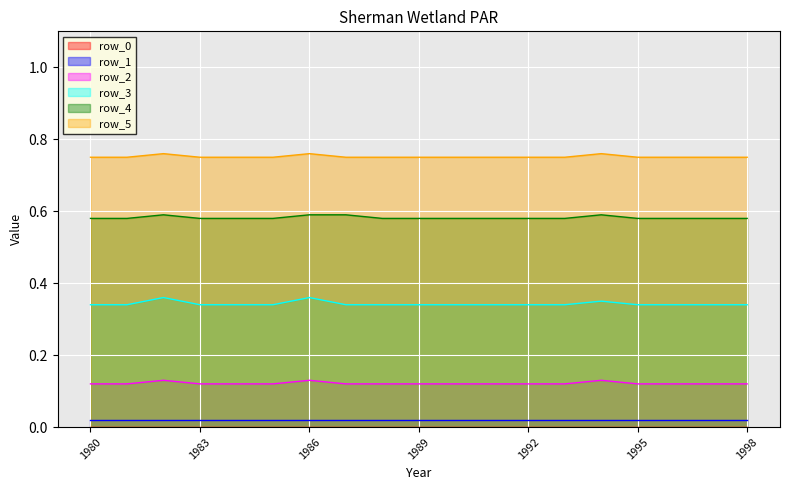

Which series has the largest total across all categories?

row_5